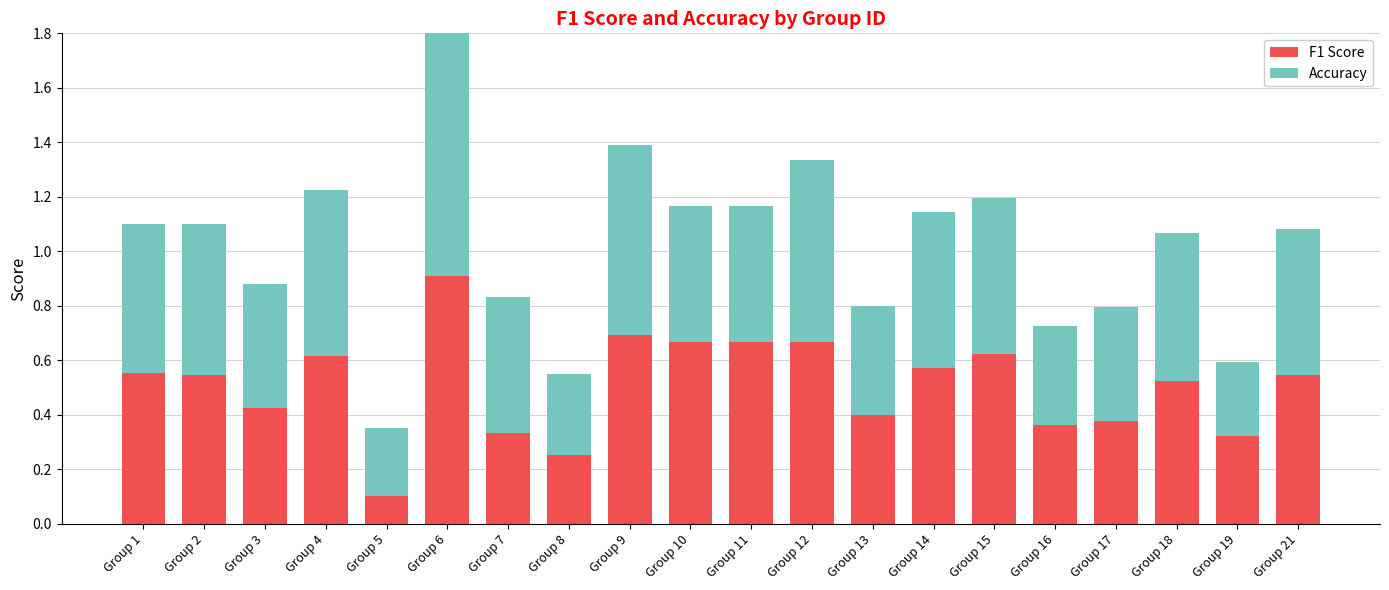

What is the total value across all series at Group 4?

1.2